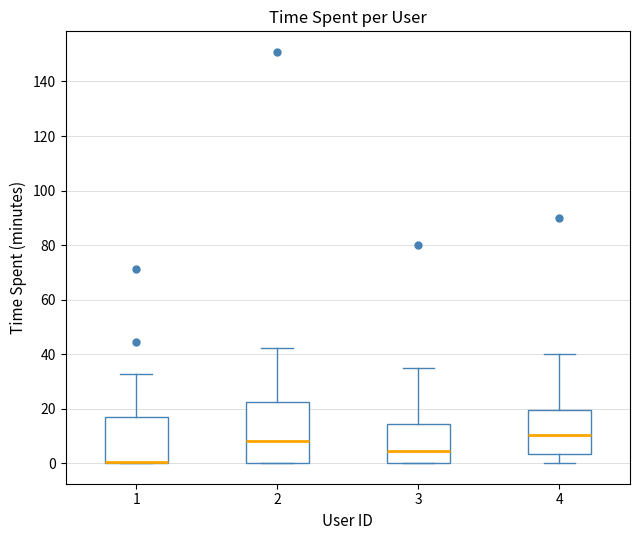

Comparing the boxes themselves (not the whiskers), which one is the tallest?

2